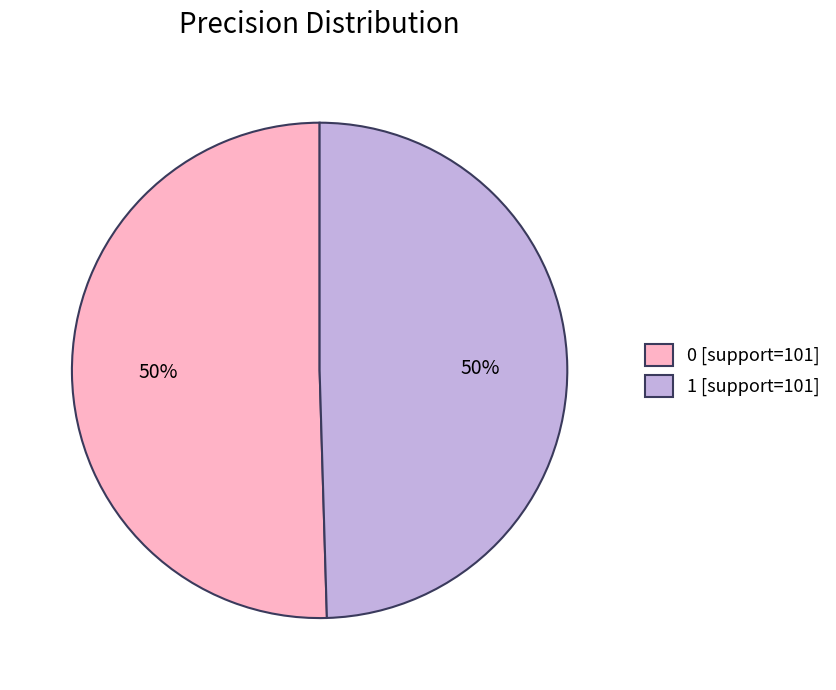

To the nearest percent, what is the combined percentage of 0 [support=101] and 1 [support=101]?

100%